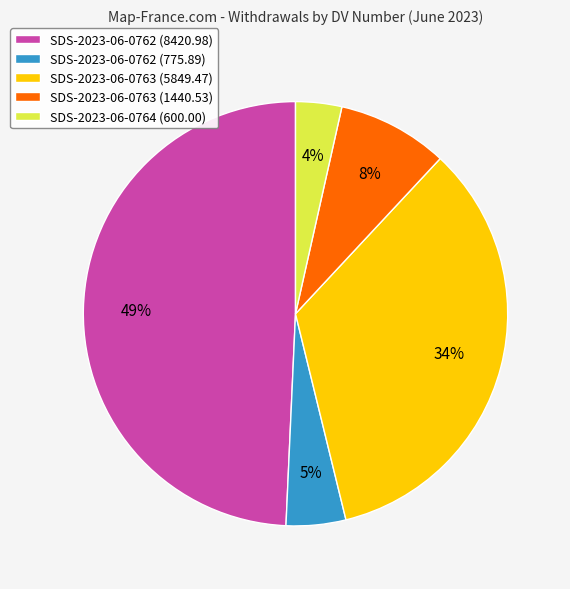

Rank the categories by value from lowest to highest.

SDS-2023-06-0764 (600.00), SDS-2023-06-0762 (775.89), SDS-2023-06-0763 (1440.53), SDS-2023-06-0763 (5849.47), SDS-2023-06-0762 (8420.98)